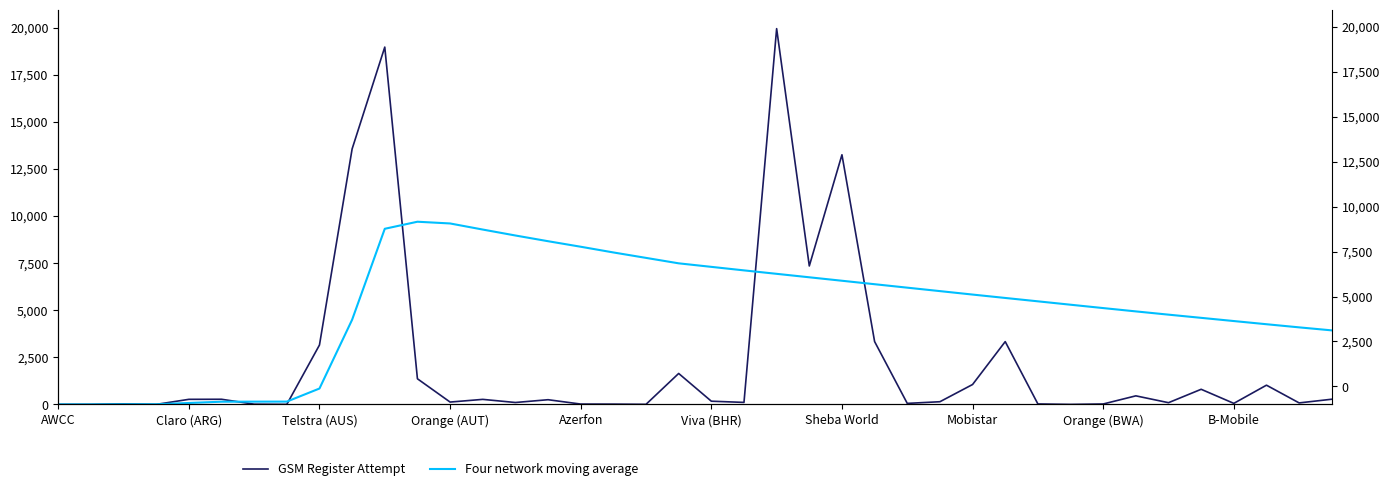

What is the difference between the maximum and minimum values in the GSM Register Attempt series?

19940.0